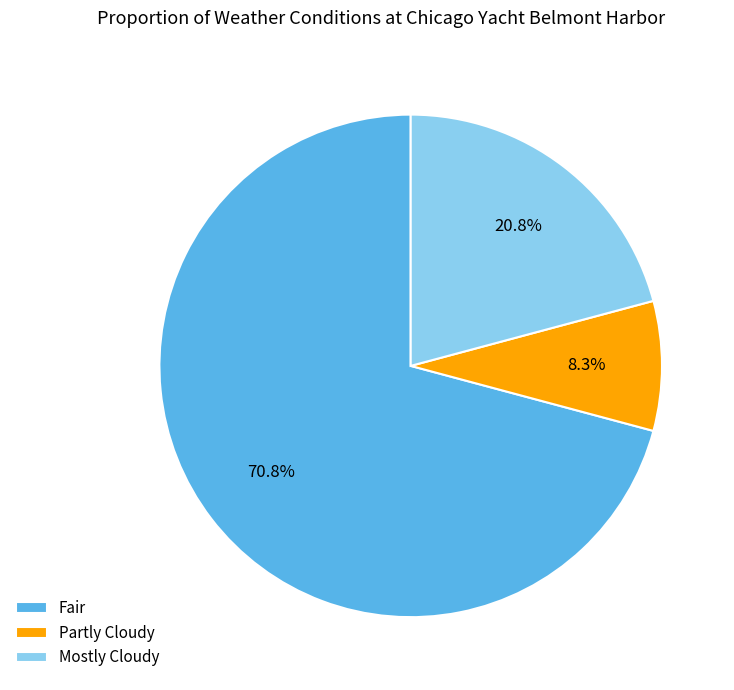

How many segments does this pie chart have?

3